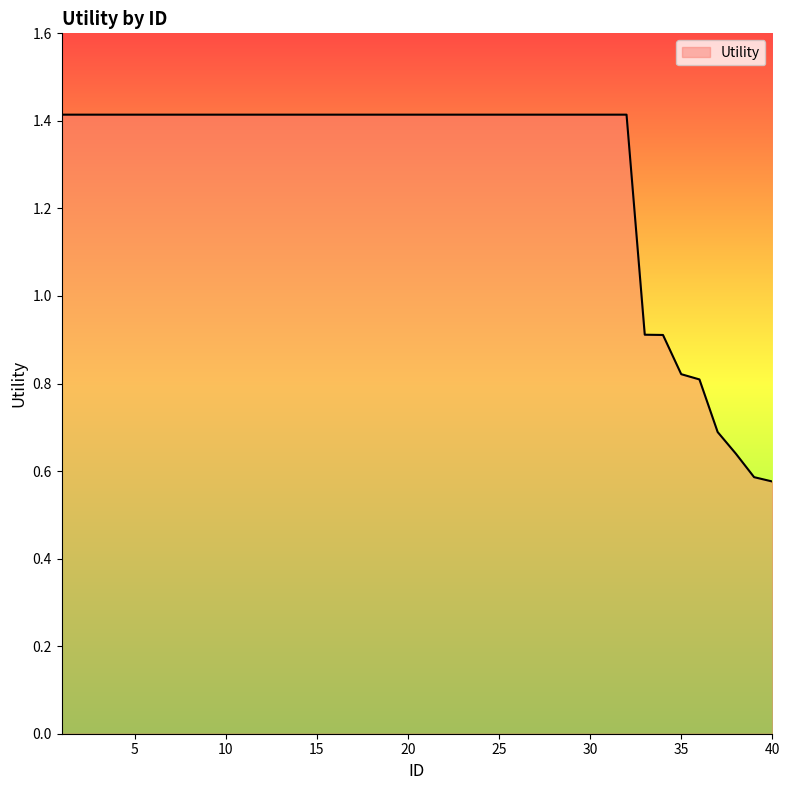

What is the maximum value shown in the chart?

1.4